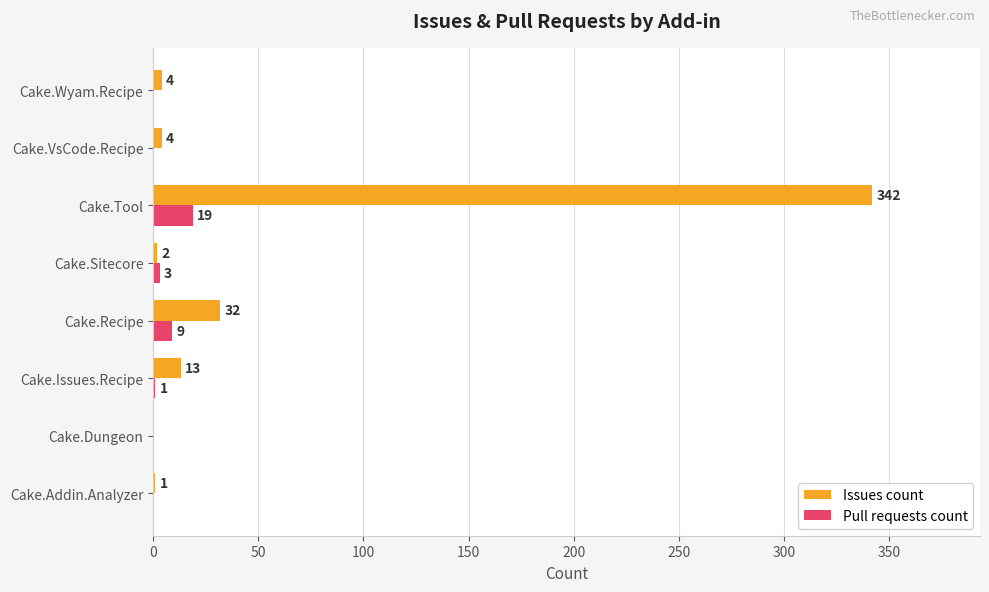

Is it true that Issues count equals 2 at Cake.Sitecore?

True